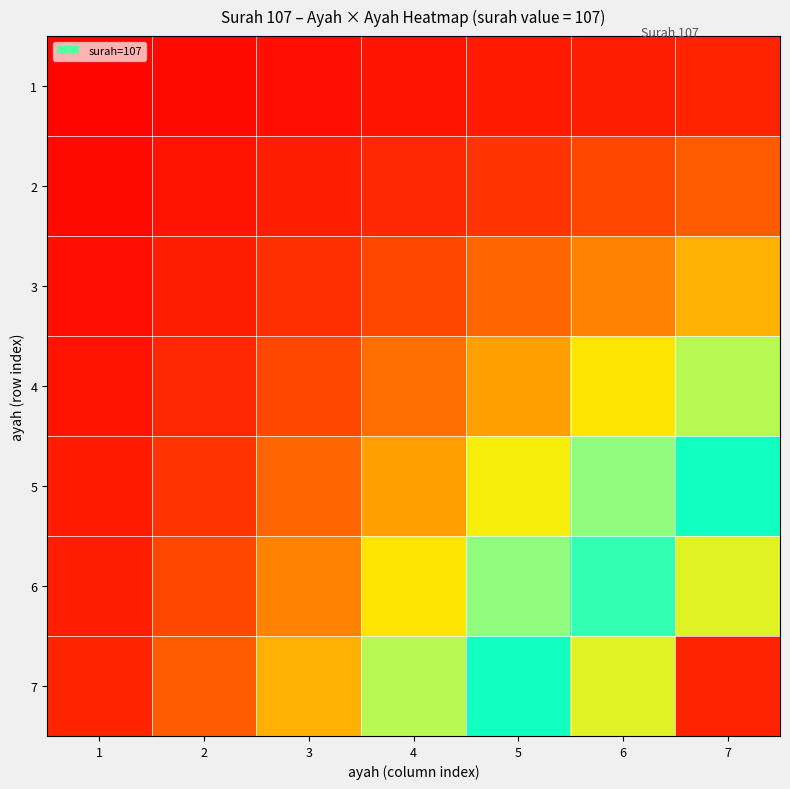

Which series has the largest range (max minus min)?

7